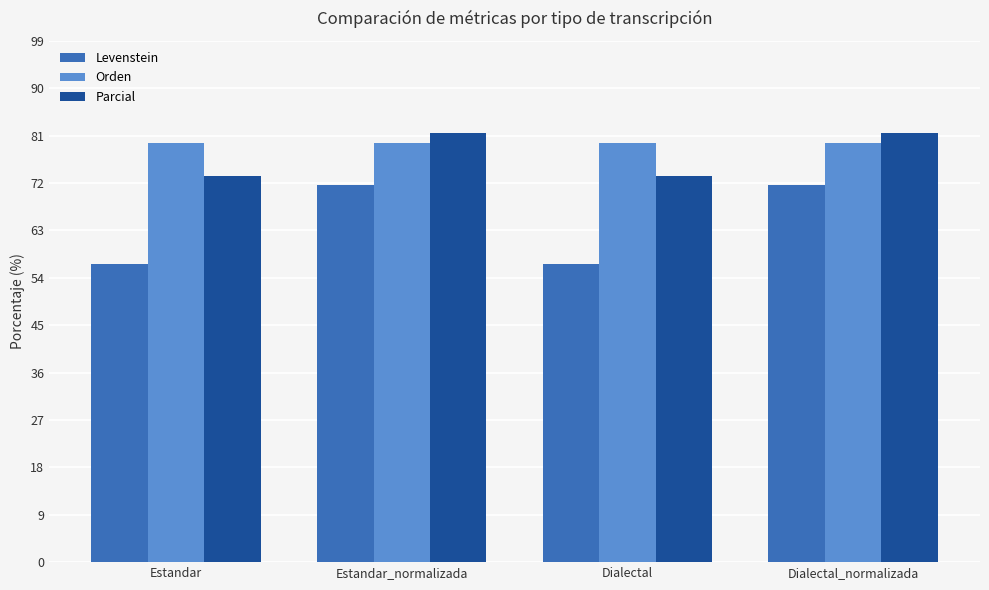

What is the label of the 3rd bar from the right?

Estandar_normalizada